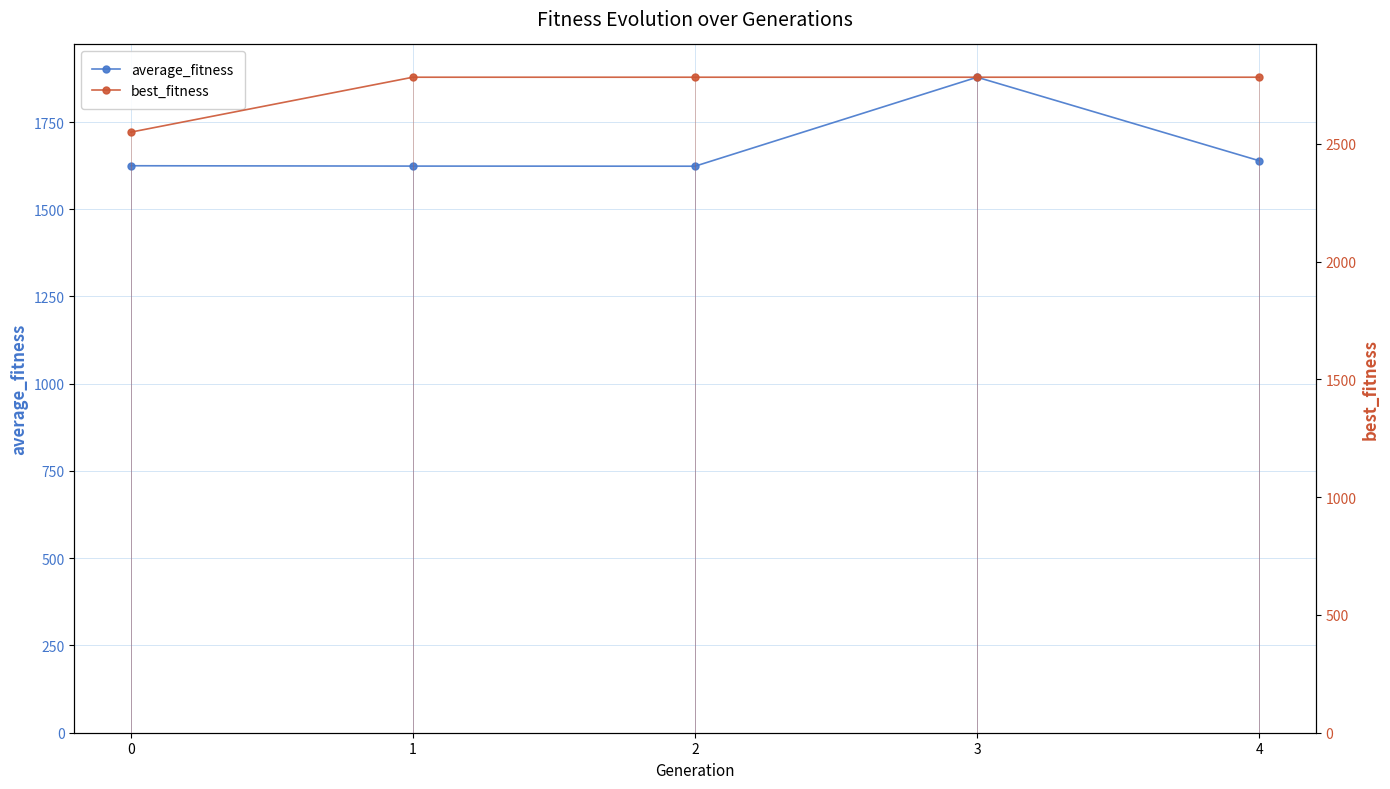

Which has a higher value, 3 or 1?

3